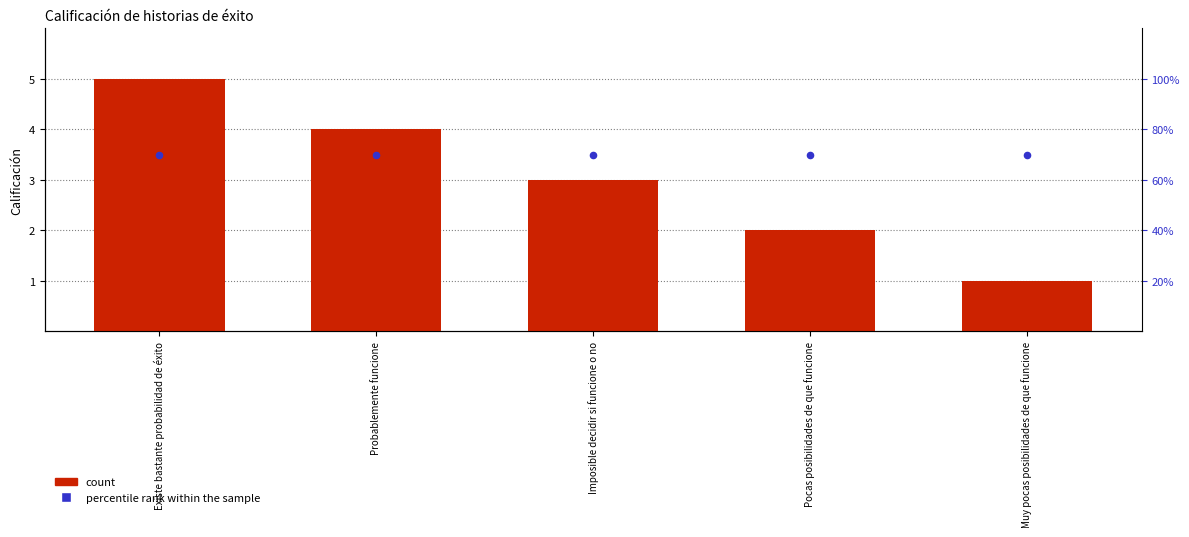

What is the total value across all series at Existe bastante probabilidad de éxito?

8.5